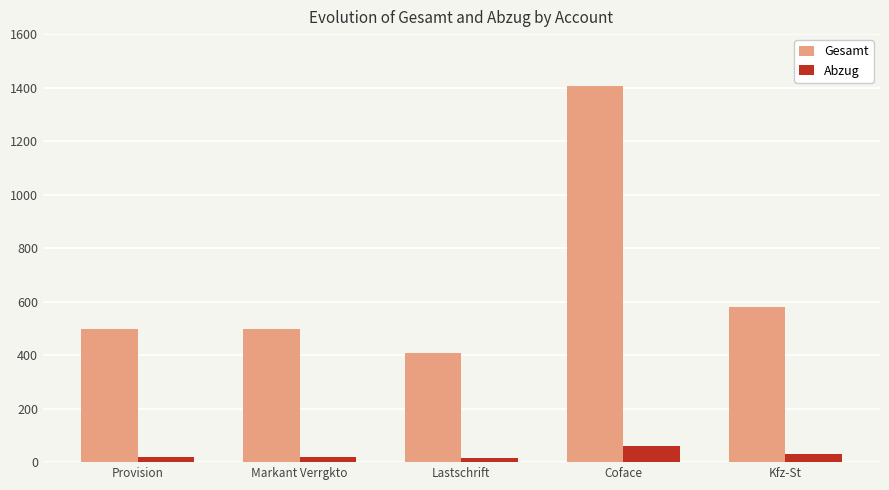

Rank the series by their maximum value, from highest to lowest.

Gesamt, Abzug